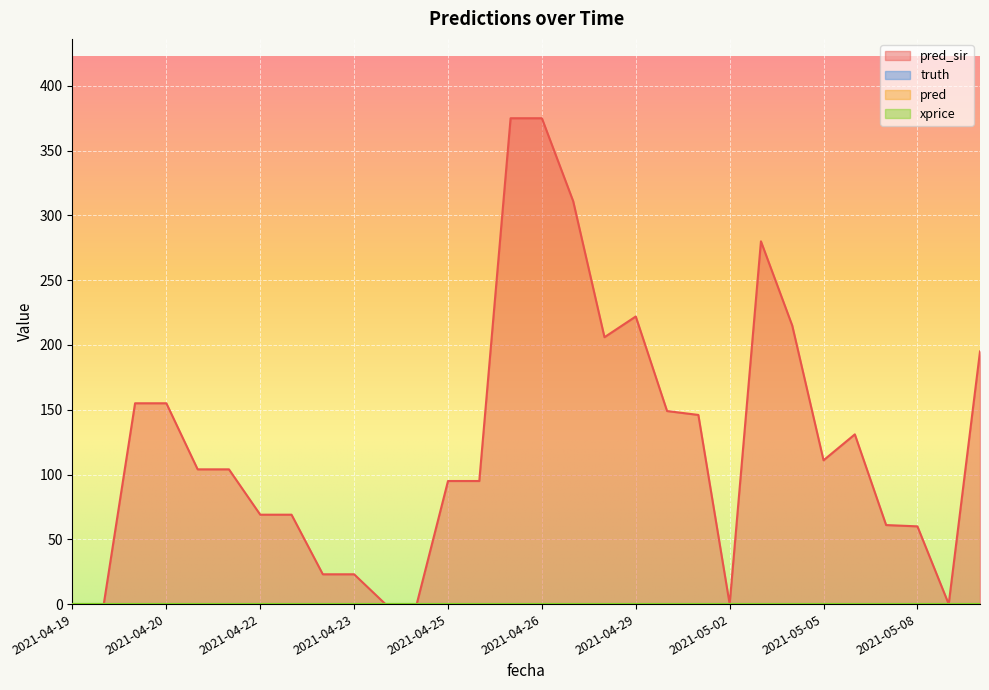

Reading left to right, extract all data points from this chart.

pred_sir: 0	0	155	155	104	104	69	69	23	23	0	0	95	95	375	375	311	206	222	149	146	0	280	215	111	131	61	60	0	195
truth: 0	0	0	0	0	0	0	0	0	0	0	0	0	0	0	0	0	0	0	0	0	0	0	0	0	0	0	0	0	0
pred: 0	0	0	0	0	0	0	0	0	0	0	0	0	0	0	0	0	0	0	0	0	0	0	0	0	0	0	0	0	0
xprice: 0	0	0	0	0	0	0	0	0	0	0	0	0	0	0	0	0	0	0	0	0	0	0	0	0	0	0	0	0	0